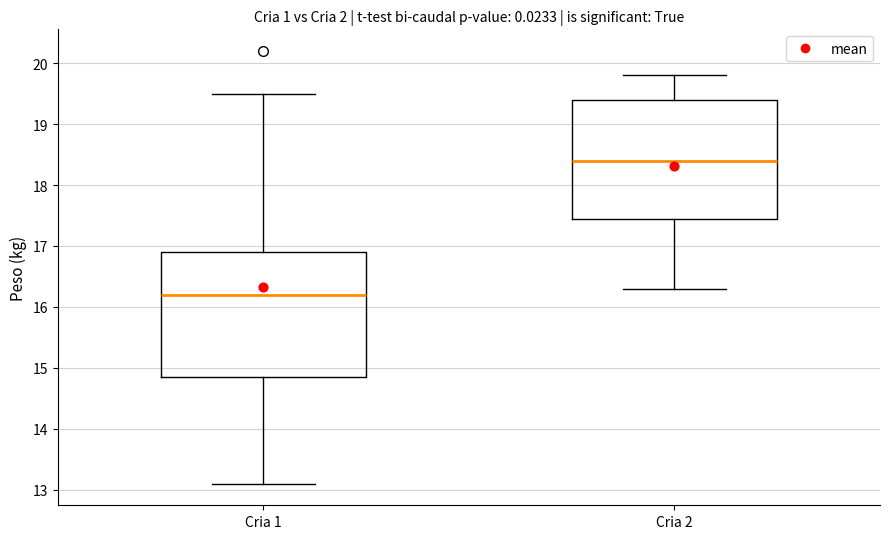

Where is the upper edge of the box for Cria 2 on the y-axis? The values are not printed on the chart, so give them approximately, as read against the axis.

19.4